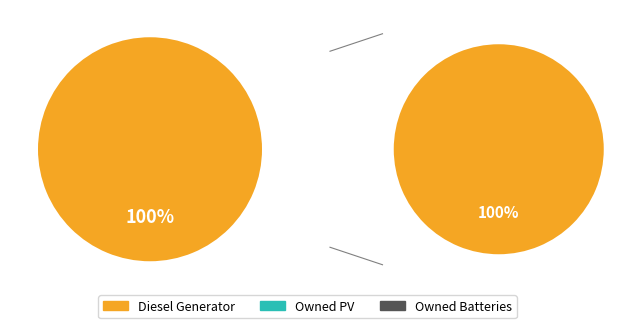

Is the sum of Owned PV and Owned Batteries greater than half?

No